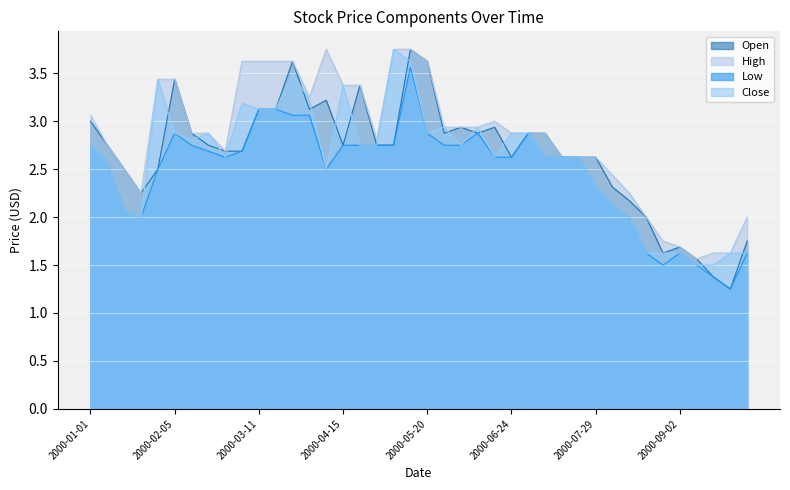

Reading left to right, what are all the values shown in this chart?

Open: 2000-01-01=3.0	2000-01-08=2.8	2000-01-15=2.5	2000-01-22=2.2	2000-01-29=2.5	2000-02-05=3.4	2000-02-12=2.9	2000-02-19=2.8	2000-02-26=2.7	2000-03-04=2.7	2000-03-11=3.1	2000-03-18=3.1	2000-03-25=3.6	2000-04-01=3.1	2000-04-08=3.2	2000-04-15=2.8	2000-04-22=3.4	2000-04-29=2.8	2000-05-06=2.8	2000-05-13=3.8	2000-05-20=3.6	2000-05-27=2.9	2000-06-03=2.9	2000-06-10=2.9	2000-06-17=2.9	2000-06-24=2.6	2000-07-01=2.9	2000-07-08=2.9	2000-07-15=2.6	2000-07-22=2.6	2000-07-29=2.6	2000-08-05=2.3	2000-08-12=2.2	2000-08-19=2.0	2000-08-26=1.6	2000-09-02=1.7	2000-09-09=1.6	2000-09-16=1.4	2000-09-23=1.2	2000-09-30=1.8
High: 2000-01-01=3.1	2000-01-08=2.8	2000-01-15=2.5	2000-01-22=2.2	2000-01-29=3.4	2000-02-05=3.4	2000-02-12=2.9	2000-02-19=2.9	2000-02-26=2.7	2000-03-04=3.6	2000-03-11=3.6	2000-03-18=3.6	2000-03-25=3.6	2000-04-01=3.2	2000-04-08=3.8	2000-04-15=3.4	2000-04-22=3.4	2000-04-29=2.8	2000-05-06=3.8	2000-05-13=3.8	2000-05-20=3.6	2000-05-27=2.9	2000-06-03=2.9	2000-06-10=2.9	2000-06-17=3.0	2000-06-24=2.9	2000-07-01=2.9	2000-07-08=2.9	2000-07-15=2.6	2000-07-22=2.6	2000-07-29=2.6	2000-08-05=2.4	2000-08-12=2.2	2000-08-19=2.0	2000-08-26=1.8	2000-09-02=1.7	2000-09-09=1.6	2000-09-16=1.6	2000-09-23=1.6	2000-09-30=2.0
Low: 2000-01-01=2.8	2000-01-08=2.6	2000-01-15=2.1	2000-01-22=2.0	2000-01-29=2.5	2000-02-05=2.9	2000-02-12=2.8	2000-02-19=2.7	2000-02-26=2.6	2000-03-04=2.7	2000-03-11=3.1	2000-03-18=3.1	2000-03-25=3.1	2000-04-01=3.1	2000-04-08=2.5	2000-04-15=2.8	2000-04-22=2.8	2000-04-29=2.8	2000-05-06=2.8	2000-05-13=3.6	2000-05-20=2.9	2000-05-27=2.8	2000-06-03=2.8	2000-06-10=2.9	2000-06-17=2.6	2000-06-24=2.6	2000-07-01=2.9	2000-07-08=2.6	2000-07-15=2.6	2000-07-22=2.6	2000-07-29=2.3	2000-08-05=2.1	2000-08-12=2.0	2000-08-19=1.6	2000-08-26=1.5	2000-09-02=1.6	2000-09-09=1.5	2000-09-16=1.4	2000-09-23=1.2	2000-09-30=1.6
Close: 2000-01-01=2.8	2000-01-08=2.6	2000-01-15=2.1	2000-01-22=2.0	2000-01-29=3.4	2000-02-05=2.9	2000-02-12=2.8	2000-02-19=2.9	2000-02-26=2.6	2000-03-04=3.2	2000-03-11=3.1	2000-03-18=3.1	2000-03-25=3.5	2000-04-01=3.2	2000-04-08=2.5	2000-04-15=3.4	2000-04-22=2.8	2000-04-29=2.8	2000-05-06=3.8	2000-05-13=3.6	2000-05-20=2.9	2000-05-27=2.9	2000-06-03=2.8	2000-06-10=2.9	2000-06-17=2.6	2000-06-24=2.9	2000-07-01=2.9	2000-07-08=2.6	2000-07-15=2.6	2000-07-22=2.6	2000-07-29=2.3	2000-08-05=2.1	2000-08-12=2.0	2000-08-19=1.6	2000-08-26=1.6	2000-09-02=1.6	2000-09-09=1.5	2000-09-16=1.5	2000-09-23=1.6	2000-09-30=1.6